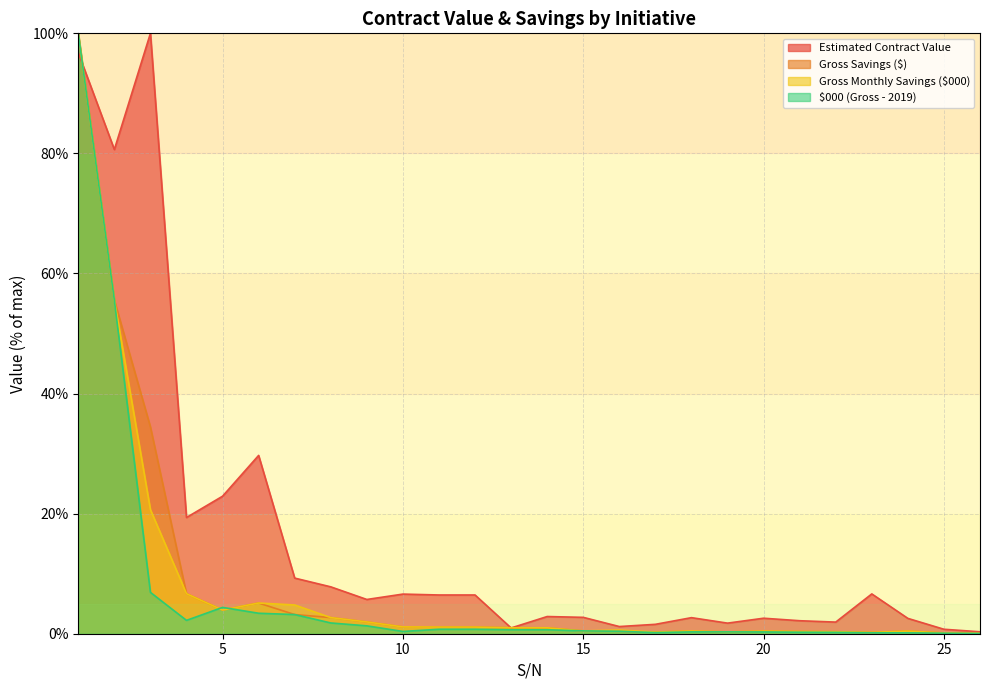

Does the chart have visible grid lines?

Yes